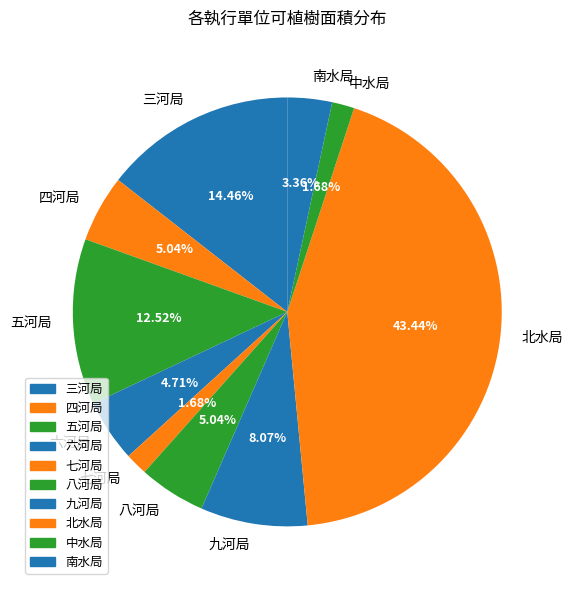

What percentage is the 四河局 slice, to the nearest percent?

5%